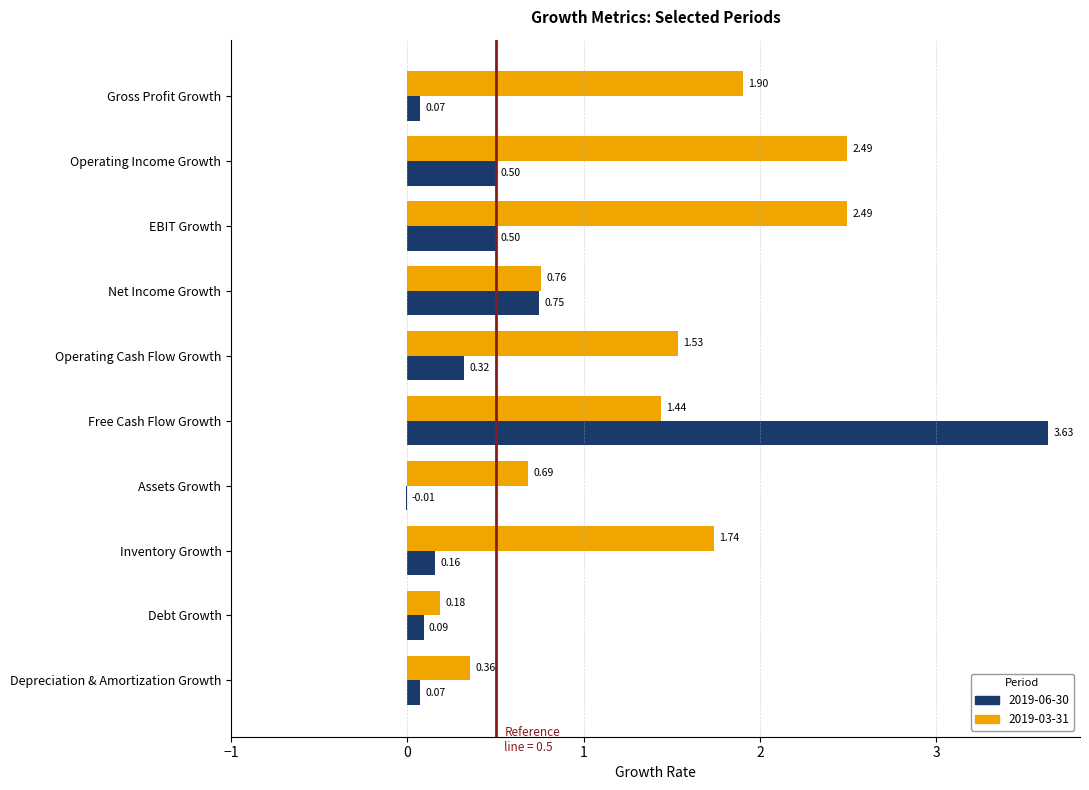

Which series changed the most between Net Income Growth and Inventory Growth?

2019-03-31